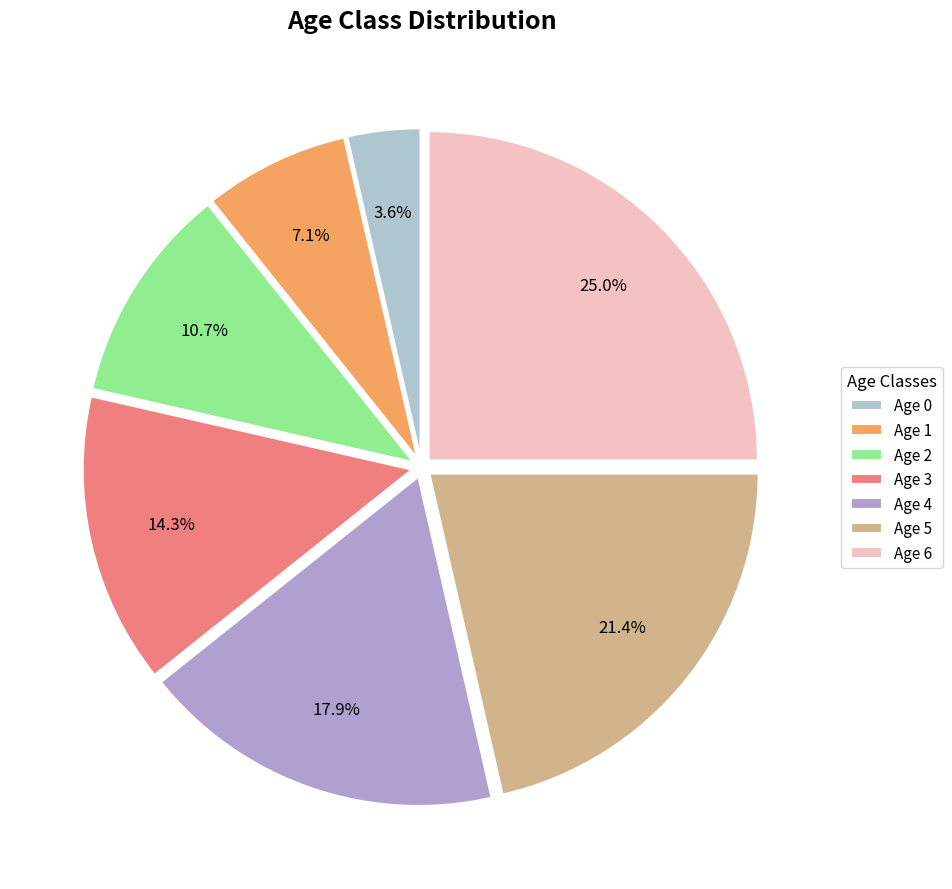

True or false: Age 6 accounts for 33% of the total.

False